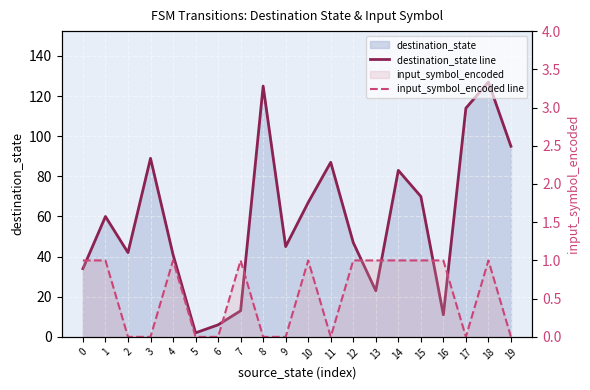

What is the difference between the input_symbol_encoded line values at 16 and 5?

1